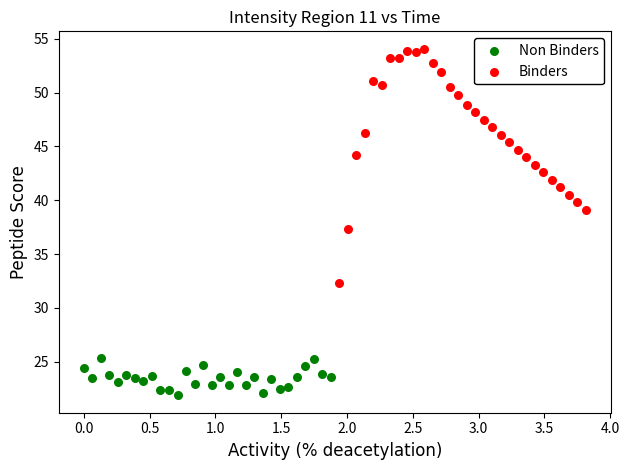

Which series has the largest Y range (max minus min)?

Binders